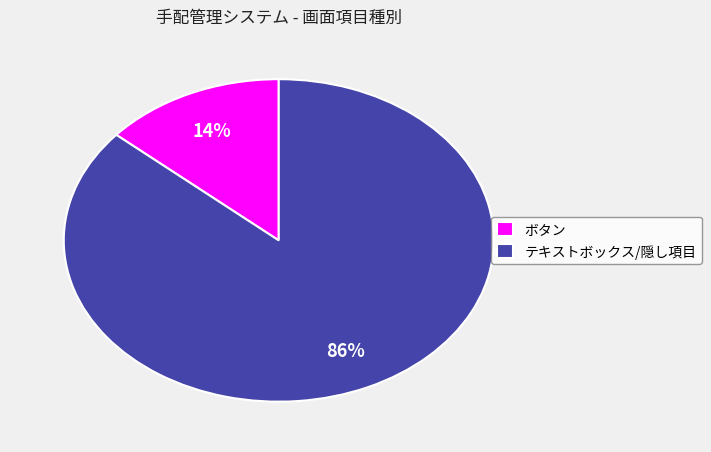

True or false: テキストボックス/隠し項目 accounts for 86% of the total.

True